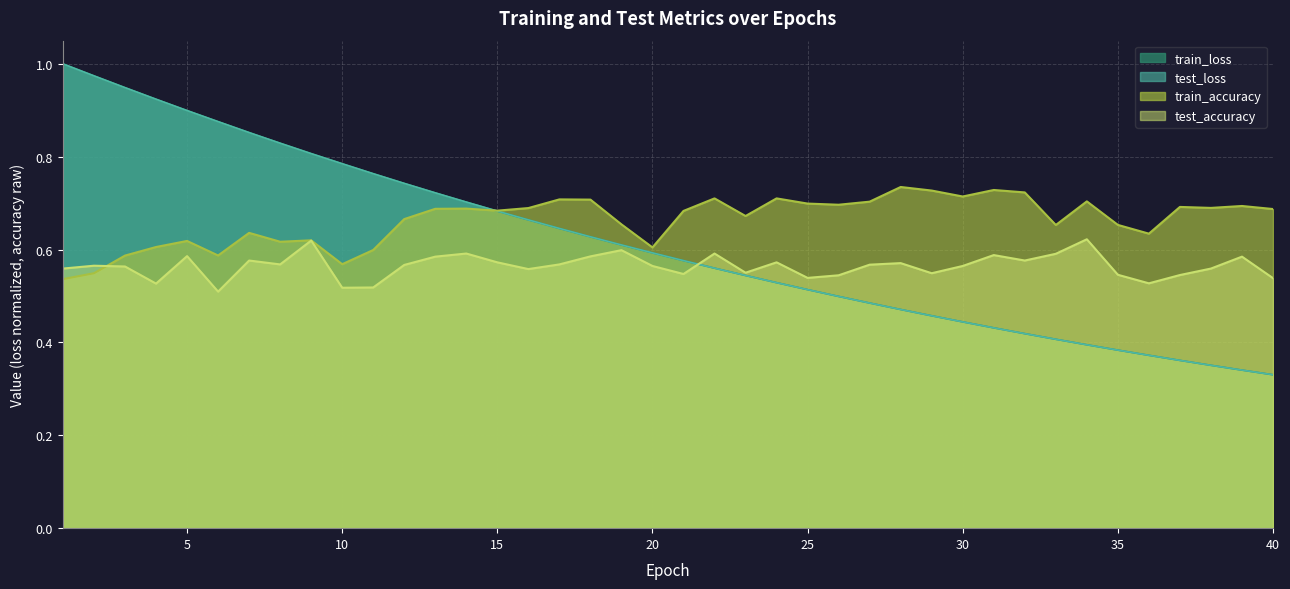

How many series are shown in this chart?

4